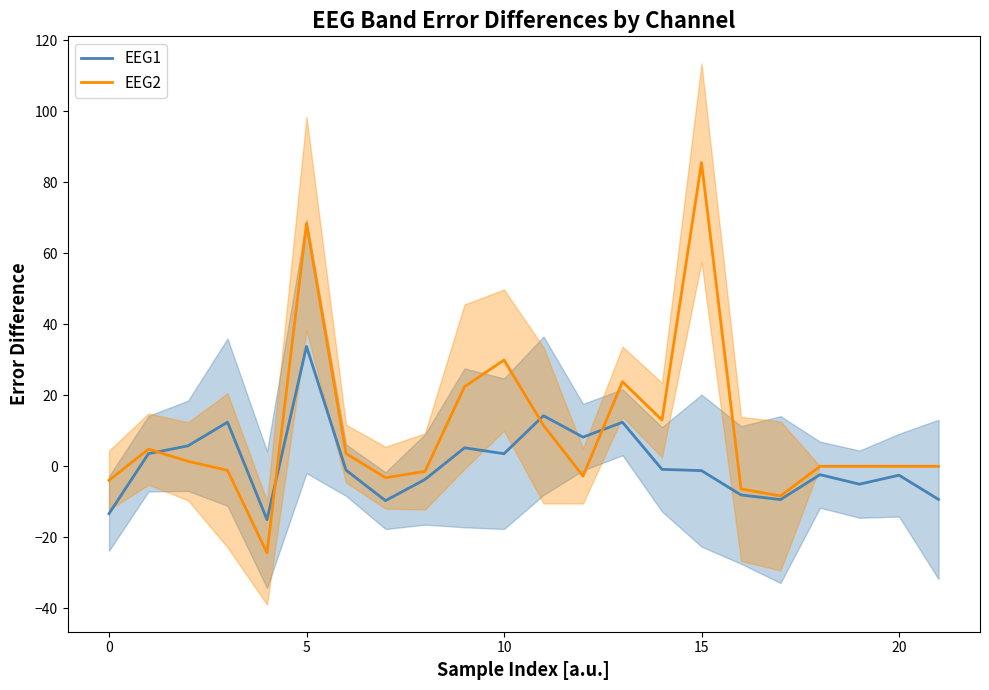

Is it true that EEG2 equals 23.1 at 5?

False